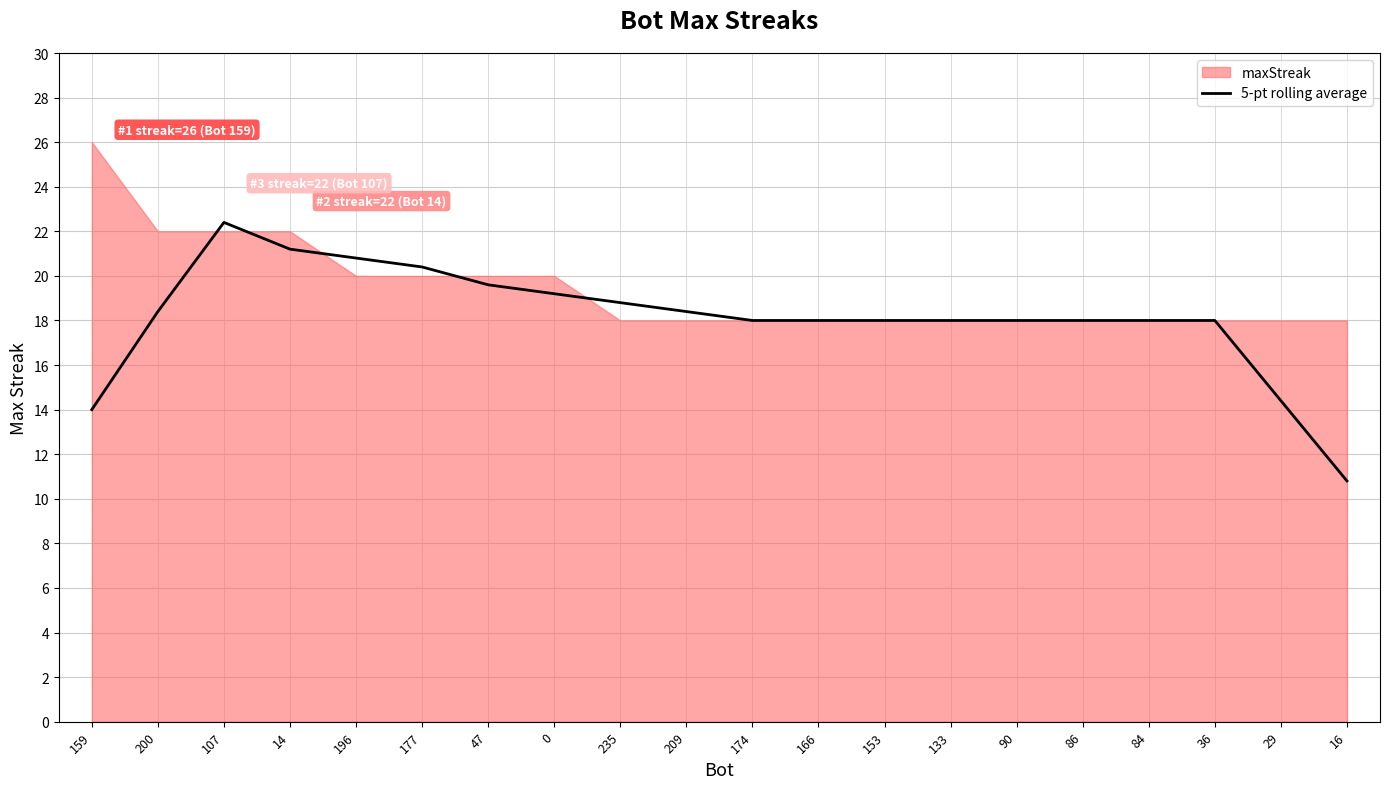

At which label does 5-pt rolling average reach its minimum?

16